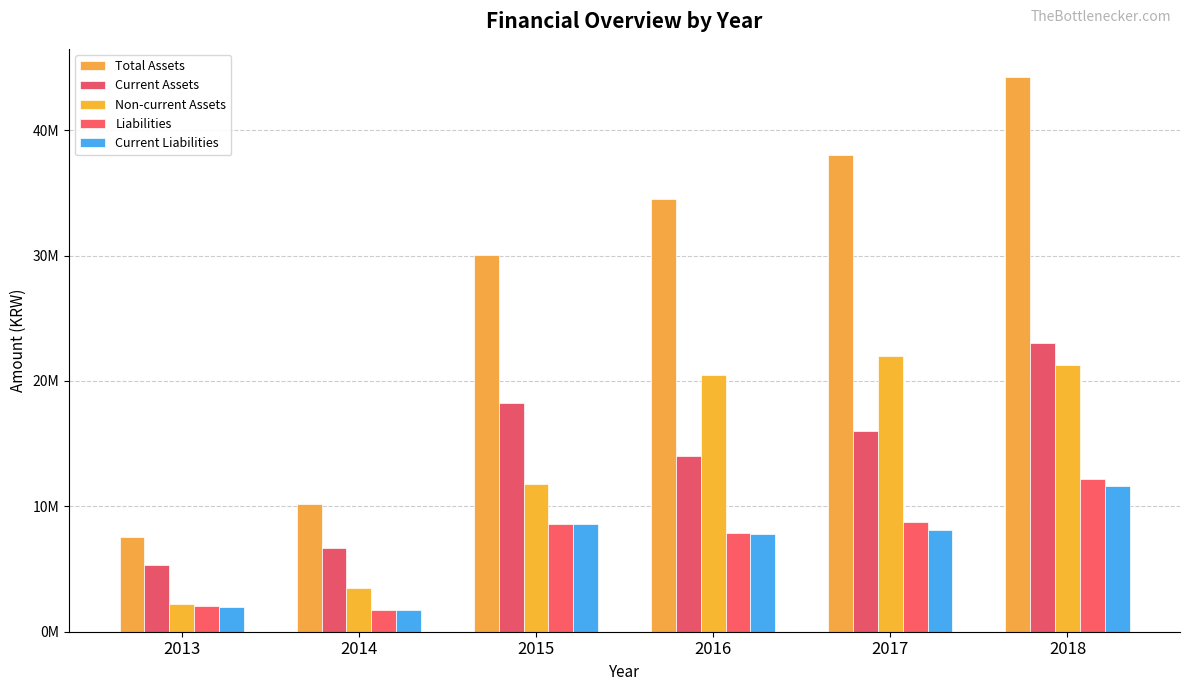

Does the chart contain any negative values?

No